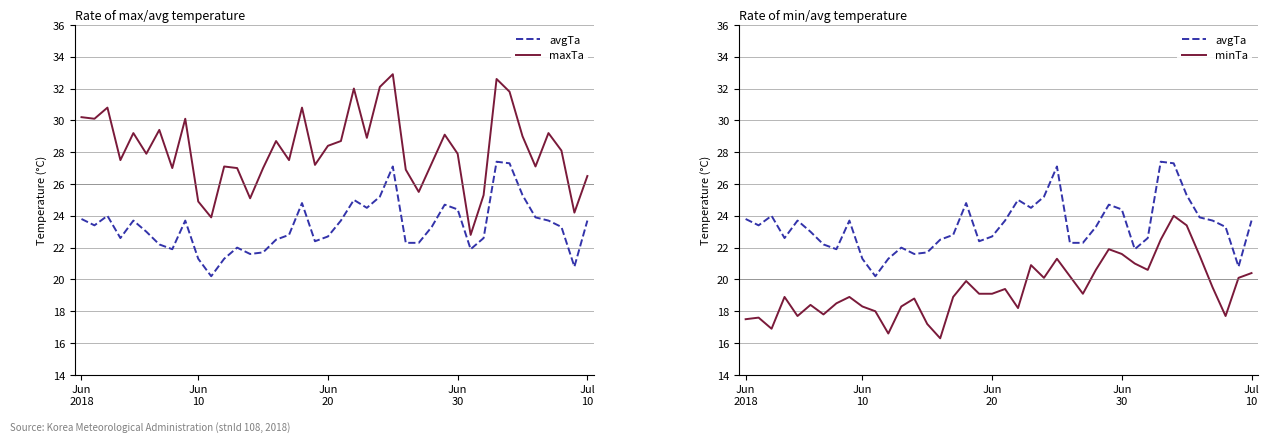

Reading left to right, transcribe all the data shown in this chart.

avgTa: 23.8	23.4	24.0	22.6	23.7	23.0	22.2	21.9	23.7	21.3	20.2	21.3	22.0	21.6	21.7	22.5	22.8	24.8	22.4	22.7	23.7	25.0	24.5	25.2	27.1	22.3	22.3	23.3	24.7	24.4	21.9	22.6	27.4	27.3	25.3	23.9	23.7	23.3	20.8	23.7
maxTa: 30.2	30.1	30.8	27.5	29.2	27.9	29.4	27.0	30.1	24.9	23.9	27.1	27.0	25.1	27.0	28.7	27.5	30.8	27.2	28.4	28.7	32.0	28.9	32.1	32.9	26.9	25.5	27.3	29.1	27.9	22.8	25.3	32.6	31.8	29.0	27.1	29.2	28.1	24.2	26.5
minTa: 17.5	17.6	16.9	18.9	17.7	18.4	17.8	18.5	18.9	18.3	18.0	16.6	18.3	18.8	17.2	16.3	18.9	19.9	19.1	19.1	19.4	18.2	20.9	20.1	21.3	20.2	19.1	20.6	21.9	21.6	21.0	20.6	22.5	24.0	23.4	21.5	19.5	17.7	20.1	20.4